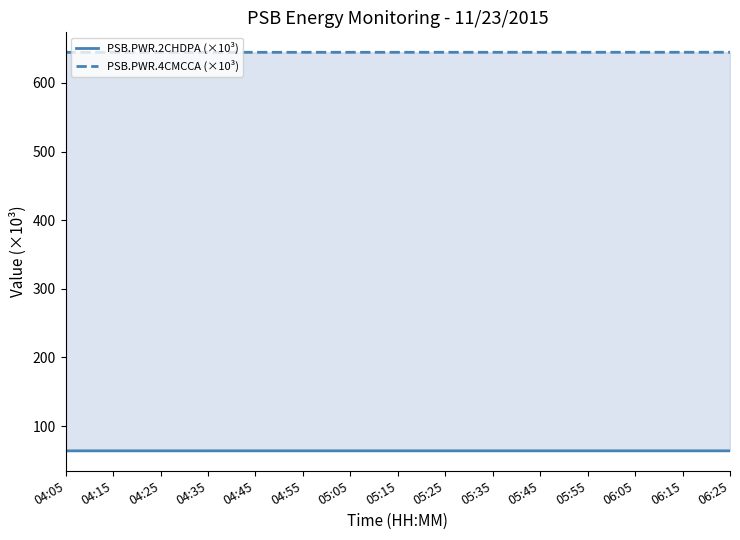

Which category has the lowest value in the PSB.PWR.2CHDPA (×10³) series?

04:05